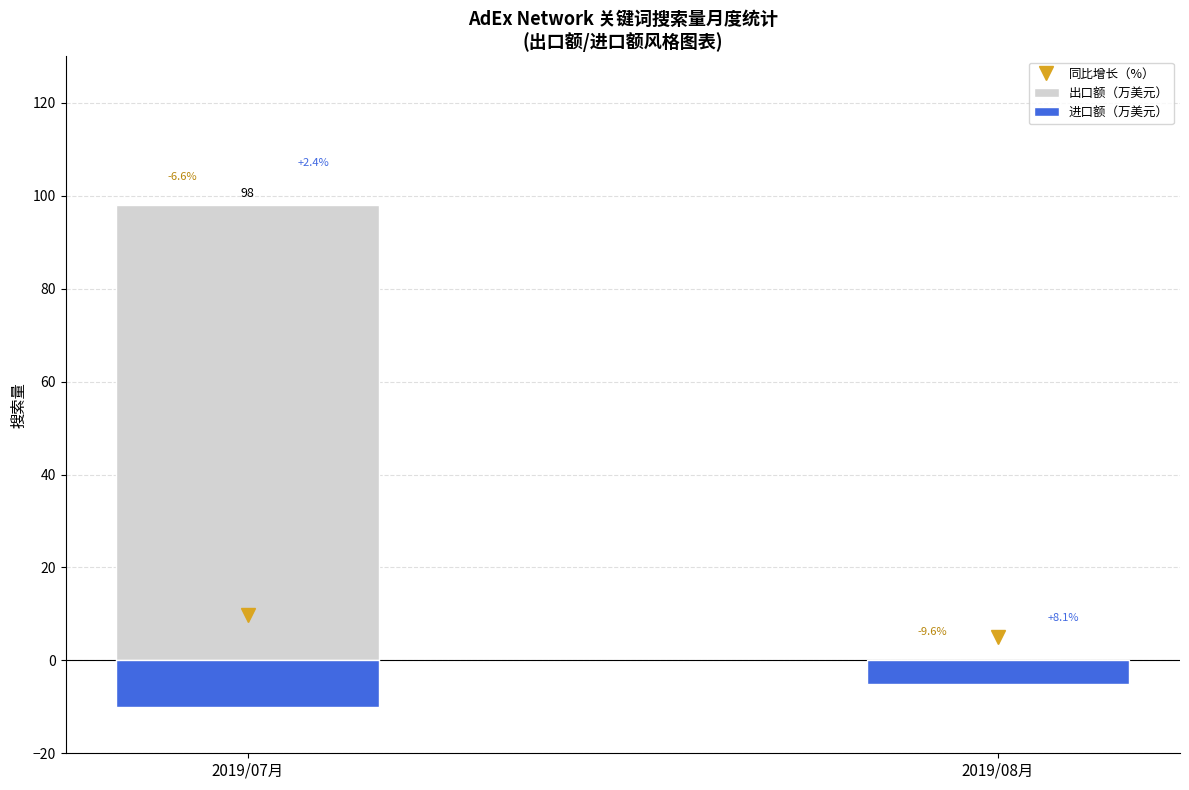

Rank the series at 2019/07月 from highest to lowest value.

出口额（万美元）, 同比增长（%）, 进口额（万美元）